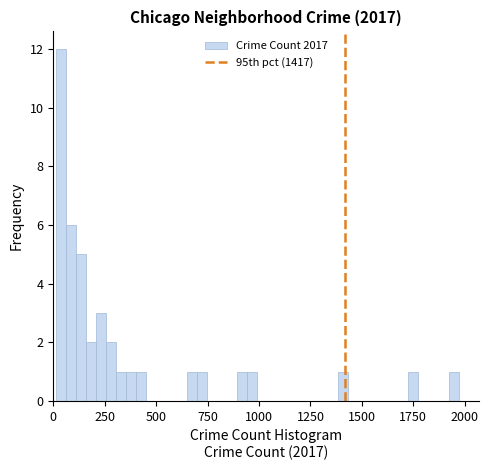

Around what value on the x-axis is the tallest bar? Give the approximate position of its centre, as read against the axis.

50